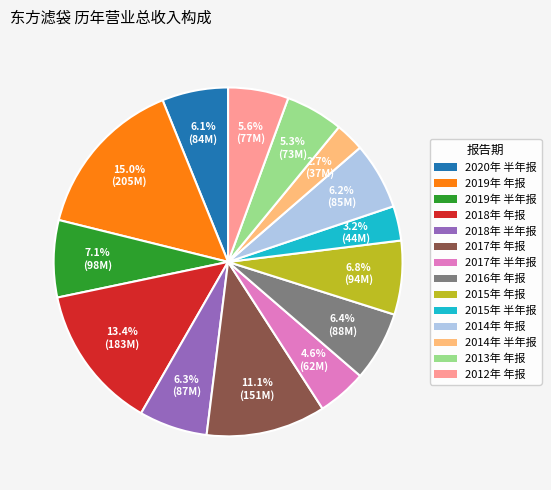

Count the number of slices in the pie.

14